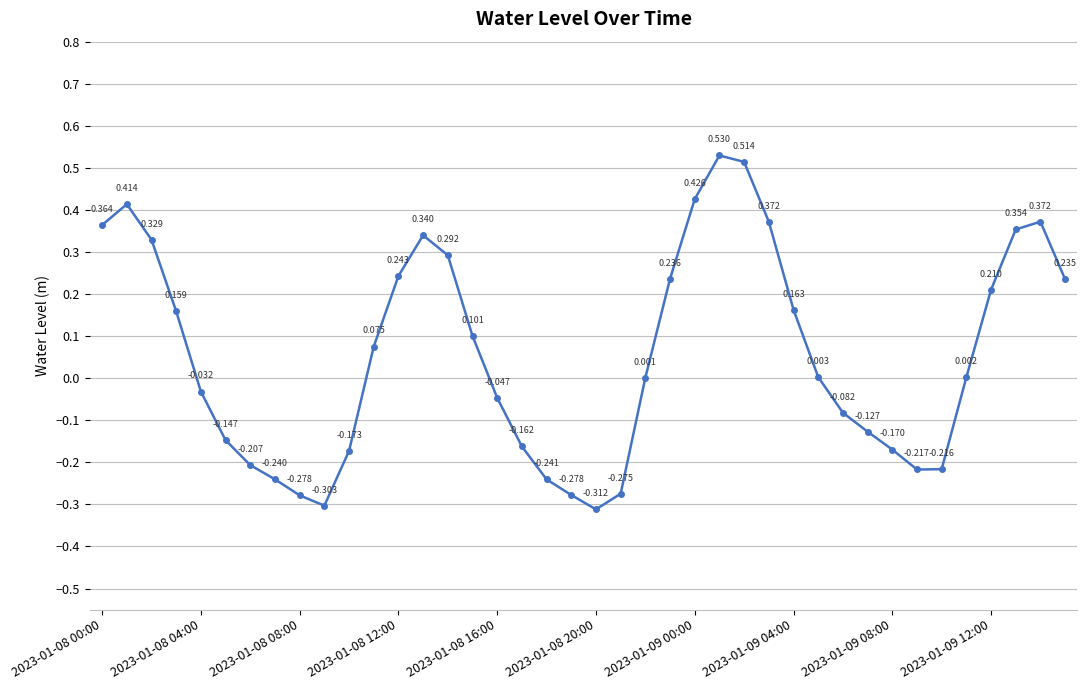

True or false: the data has more than 2 interior local peaks.

True